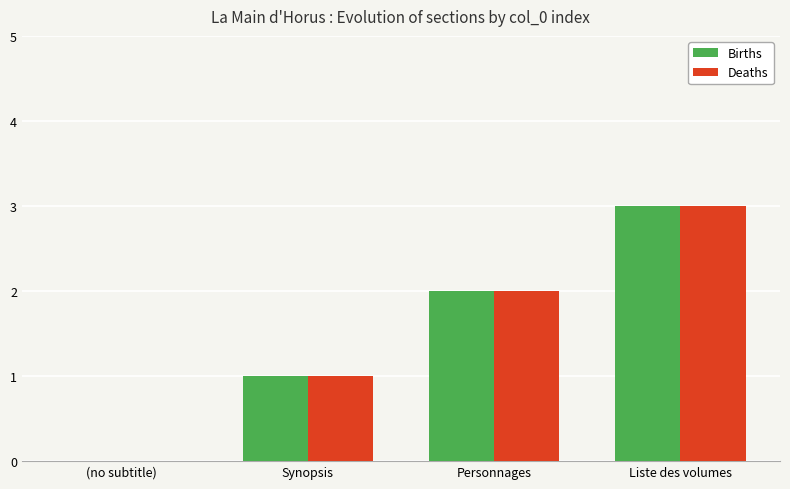

The value of Births at (no subtitle) is 0. True or false?

True